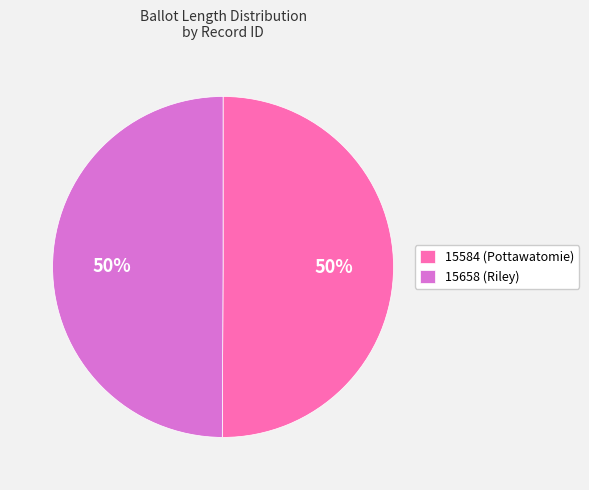

Combined, do 15584 and 15658 account for over 50%?

Yes